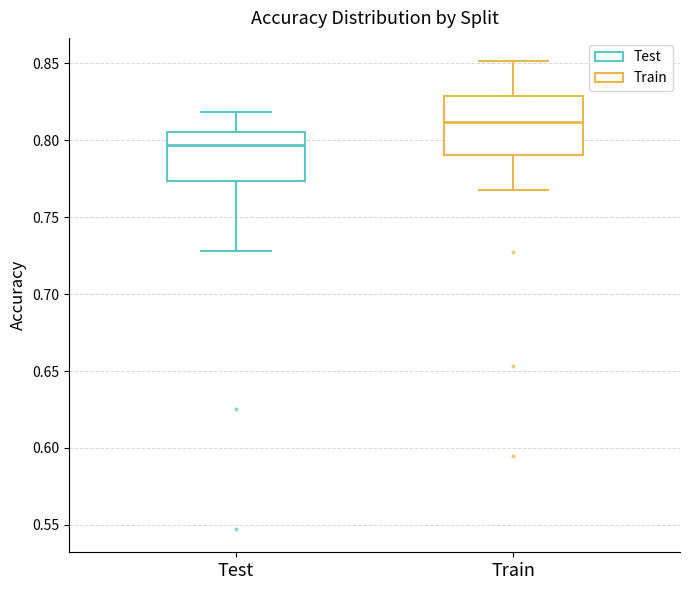

Which box is the tallest, from its lower edge to its upper edge?

Train